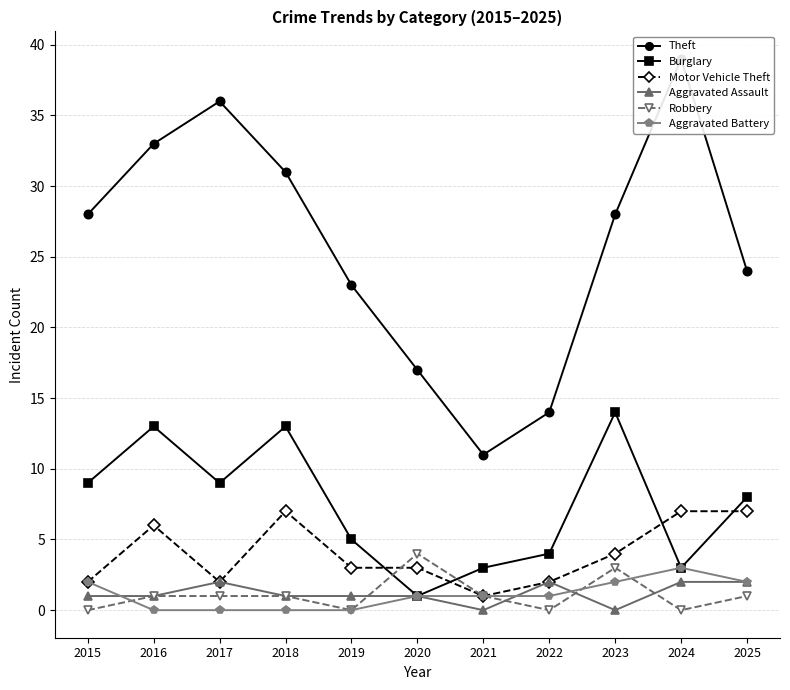

Is the value of Robbery at 2018 greater than the value of Theft at 2018?

No